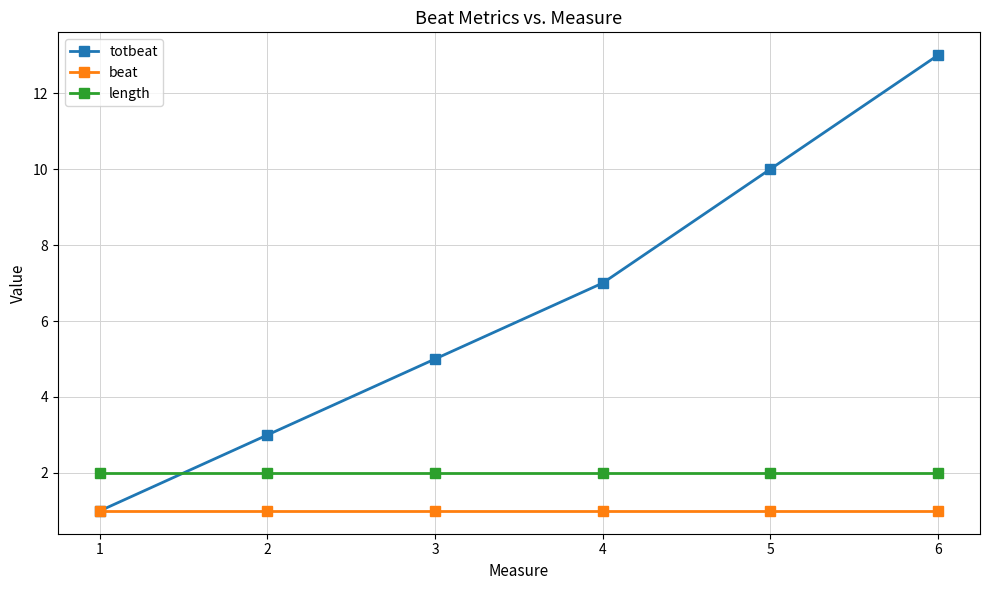

How many categories are shown in the chart?

6